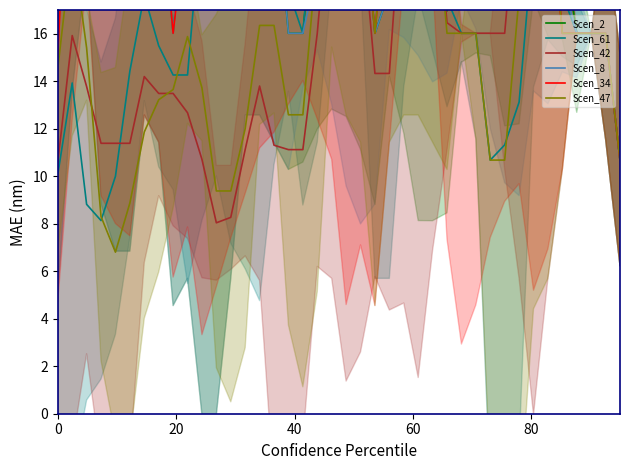

What are all the series names shown in the legend?

Scen_2, Scen_61, Scen_42, Scen_8, Scen_34, Scen_47